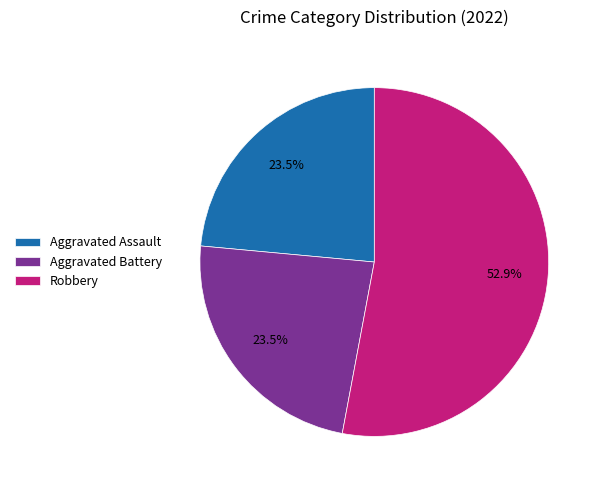

Count the number of slices in the pie.

3